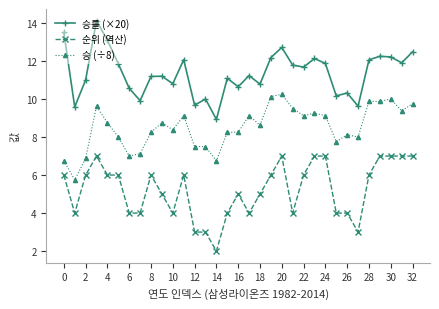

Count the number of categories in the chart.

33